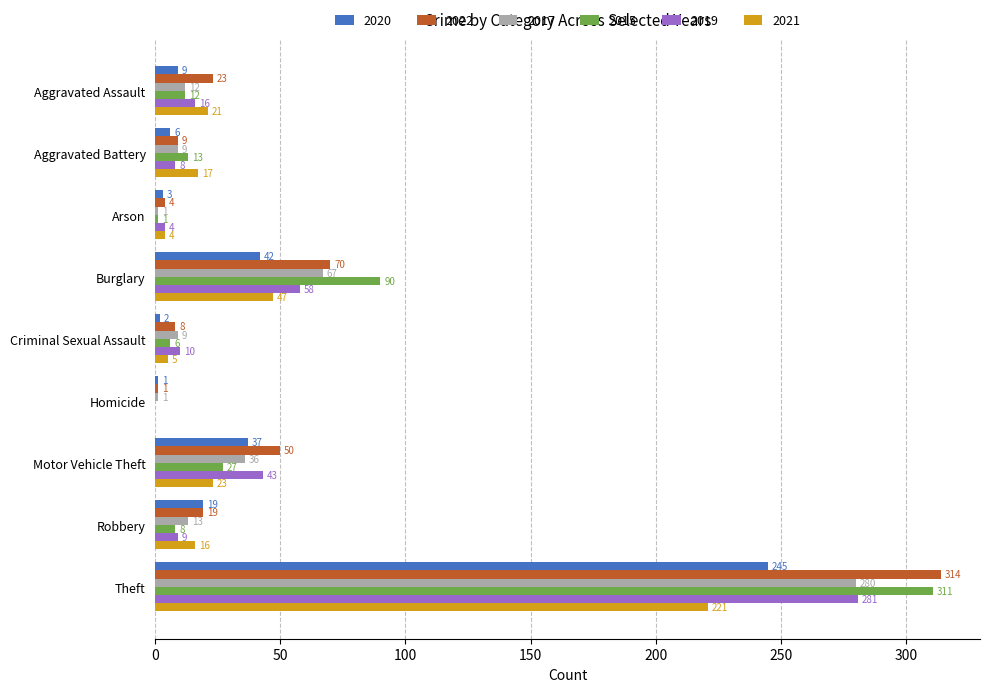

What is the total value across all series at Robbery?

84